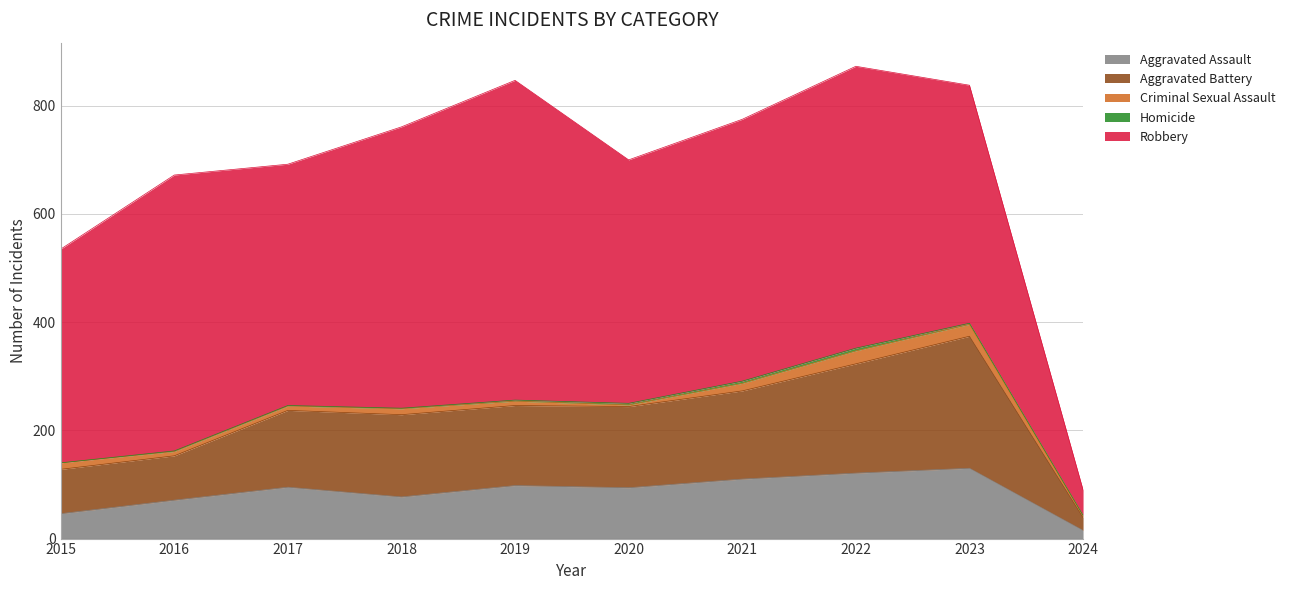

True or false: Robbery and Homicide cross at least once.

False